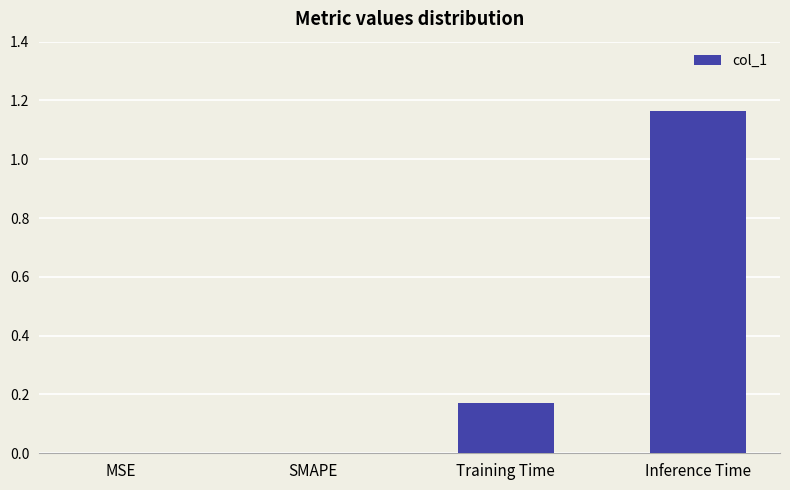

What is the change in value from MSE to Training Time?

+0.2